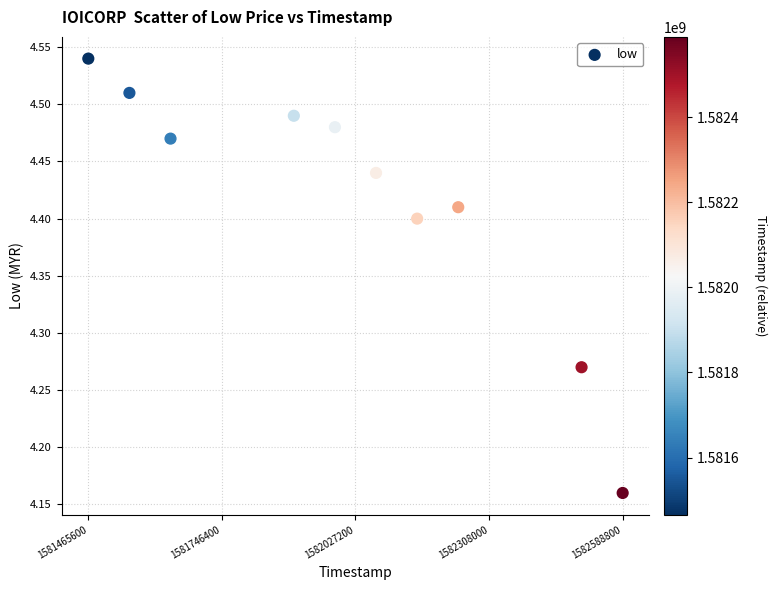

What is the average X value?

1582009920.0